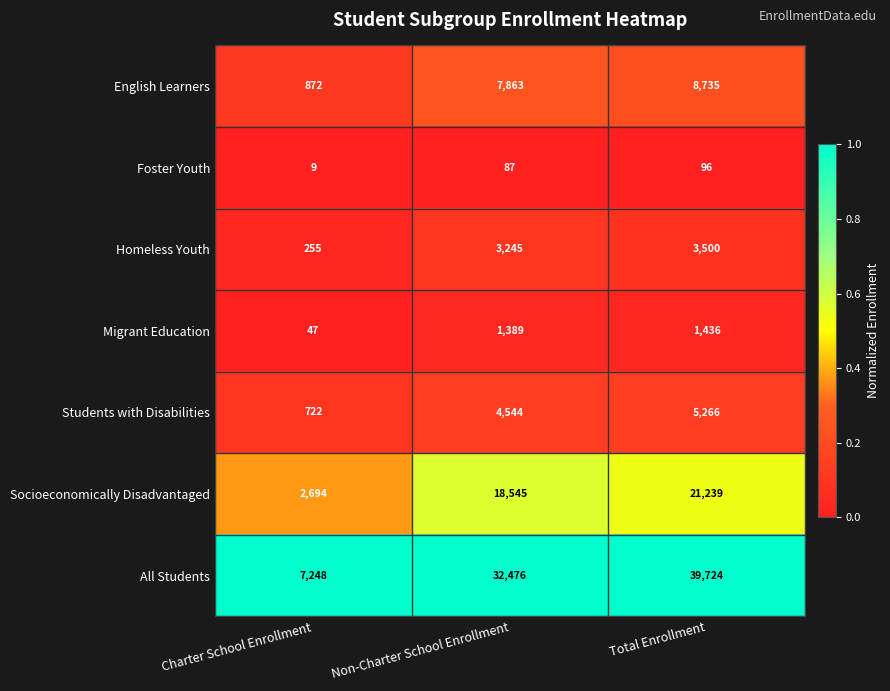

Which series has the largest total across all categories?

All Students